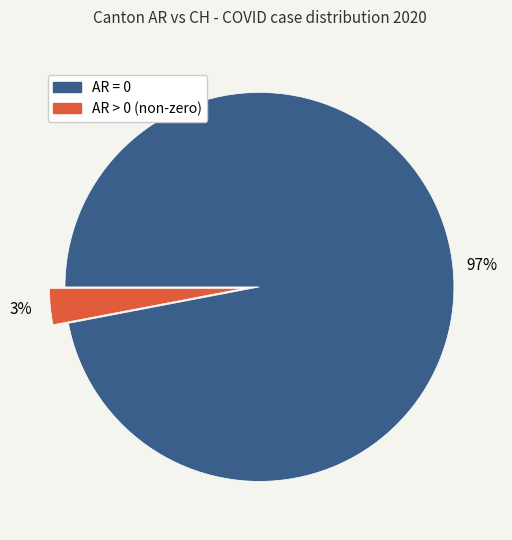

To the nearest percent, what is the difference between the largest and smallest slice percentages?

94%